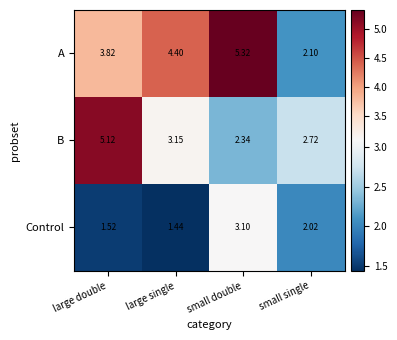

List the series in order of their peak value, highest first.

A, B, Control